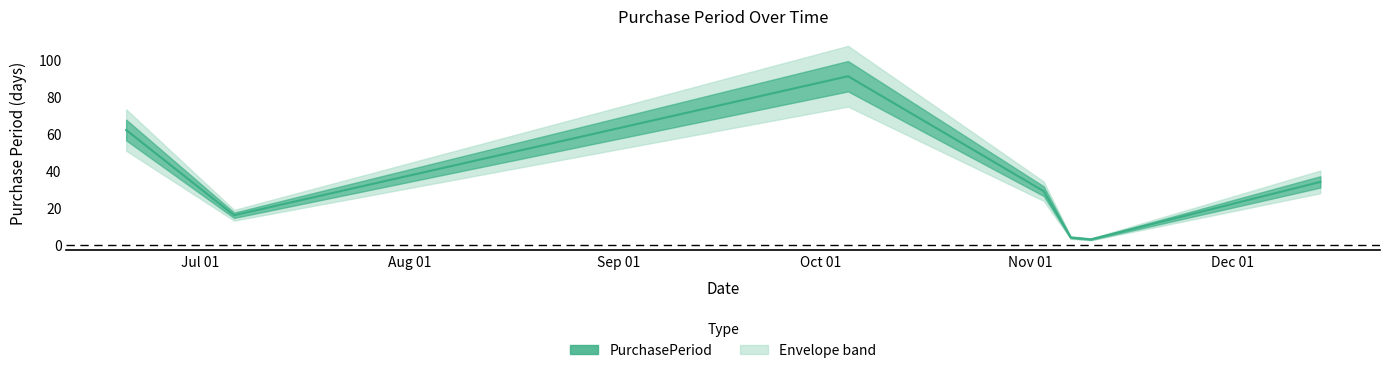

What is the difference between the values at 2016-07-06 and 2016-12-14?

18